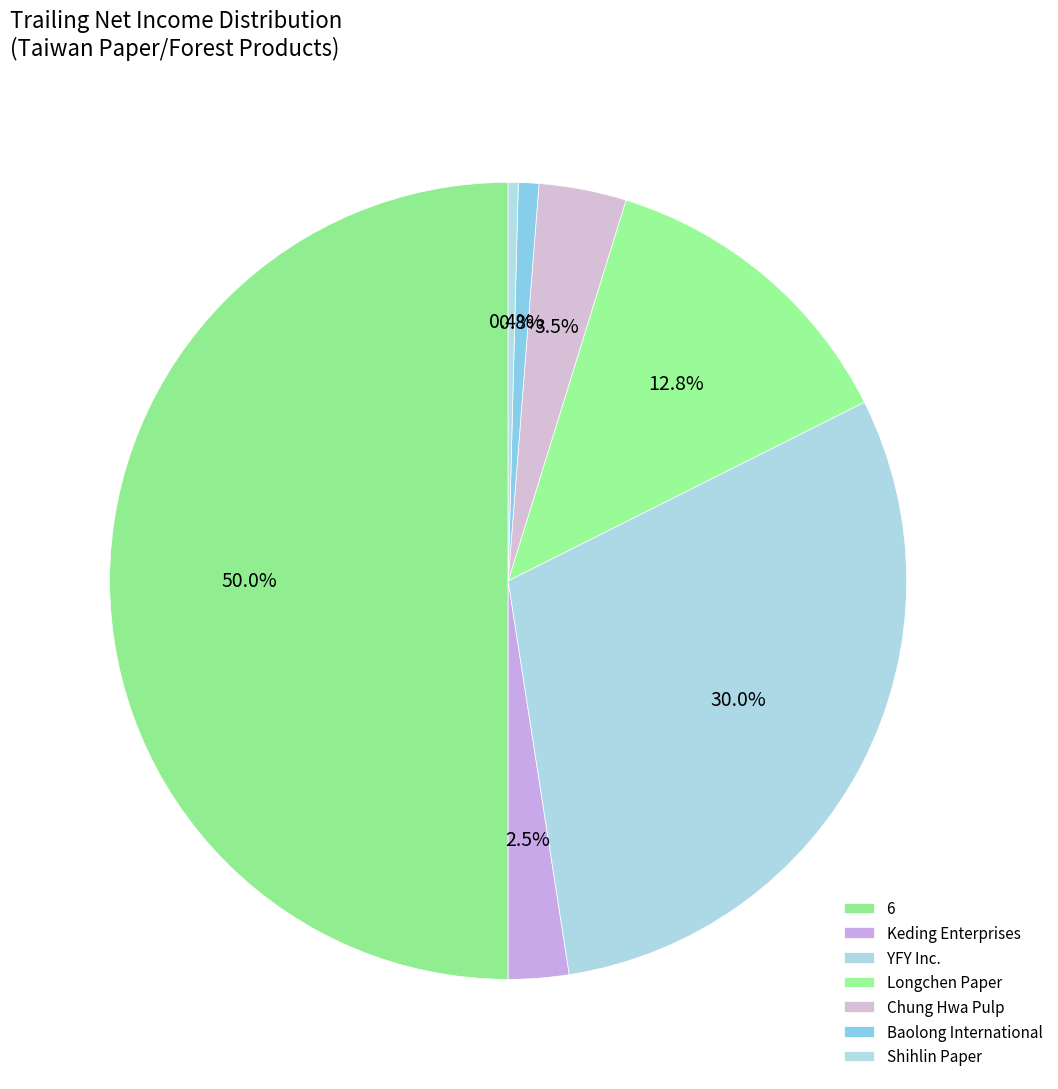

Count the number of slices in the pie.

7